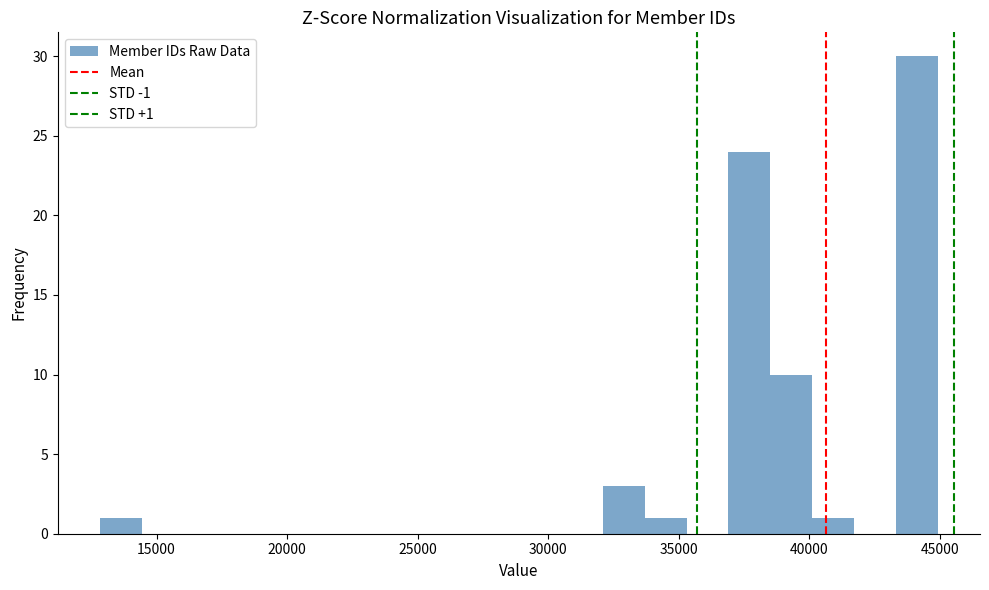

Read against the x-axis, roughly where is the centre of the tallest bar?

44000